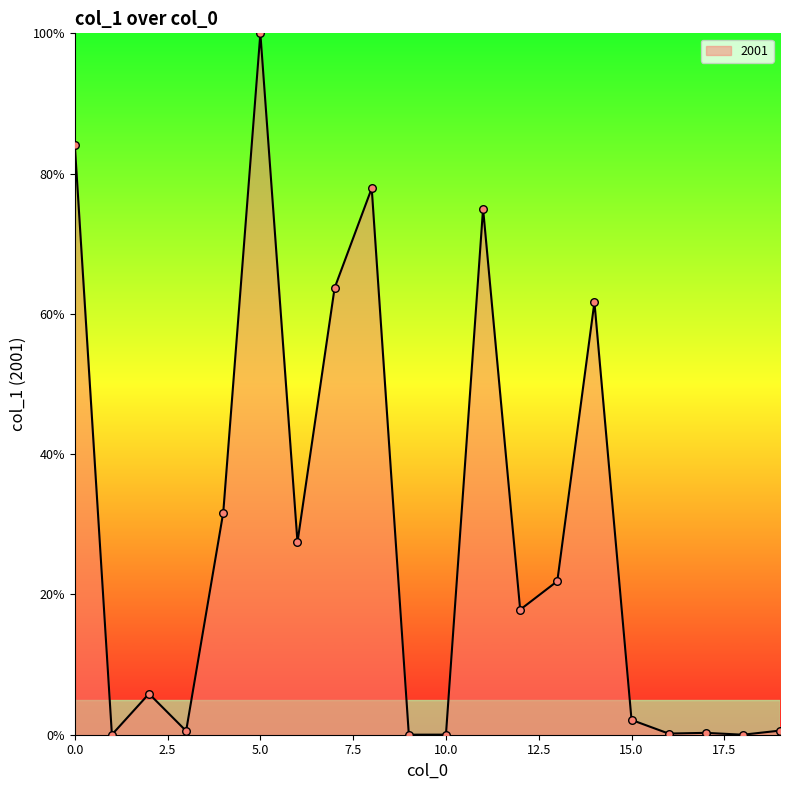

What is the greatest value displayed?

100.0